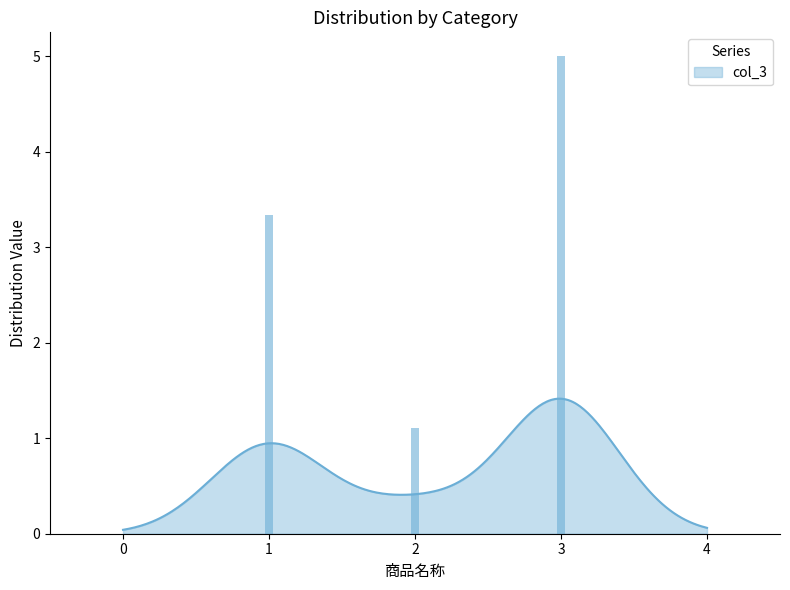

What is the maximum value for col_3?

1.4